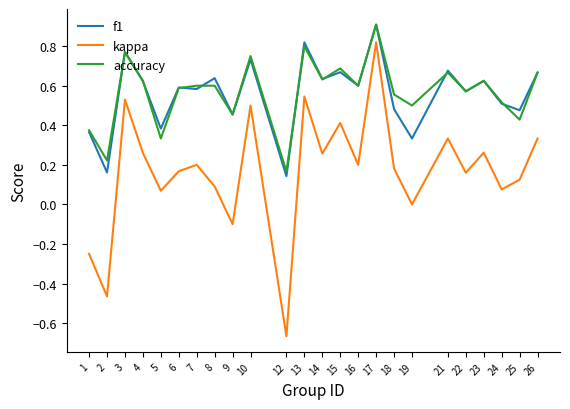

Which series has the widest spread of values?

kappa